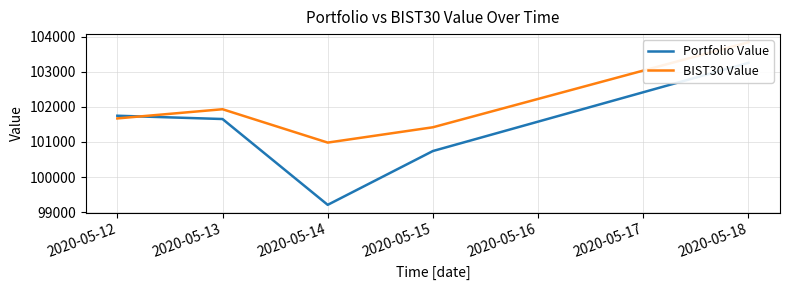

What is the total value across all series at 2020-05-12?

203423.0